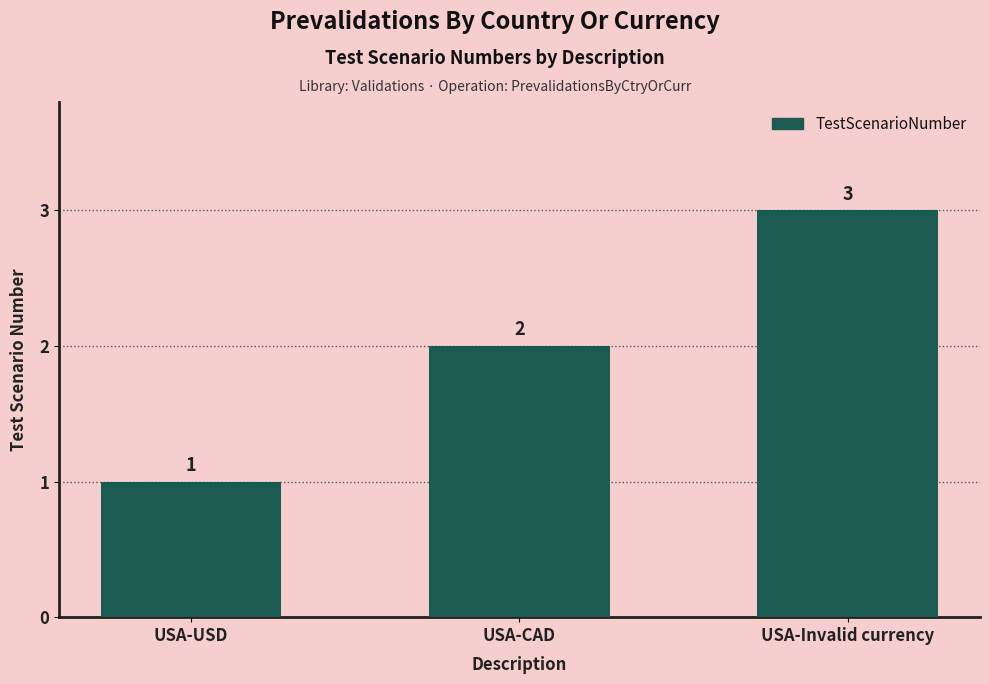

What is the label of the 3rd bar from the right?

USA-USD